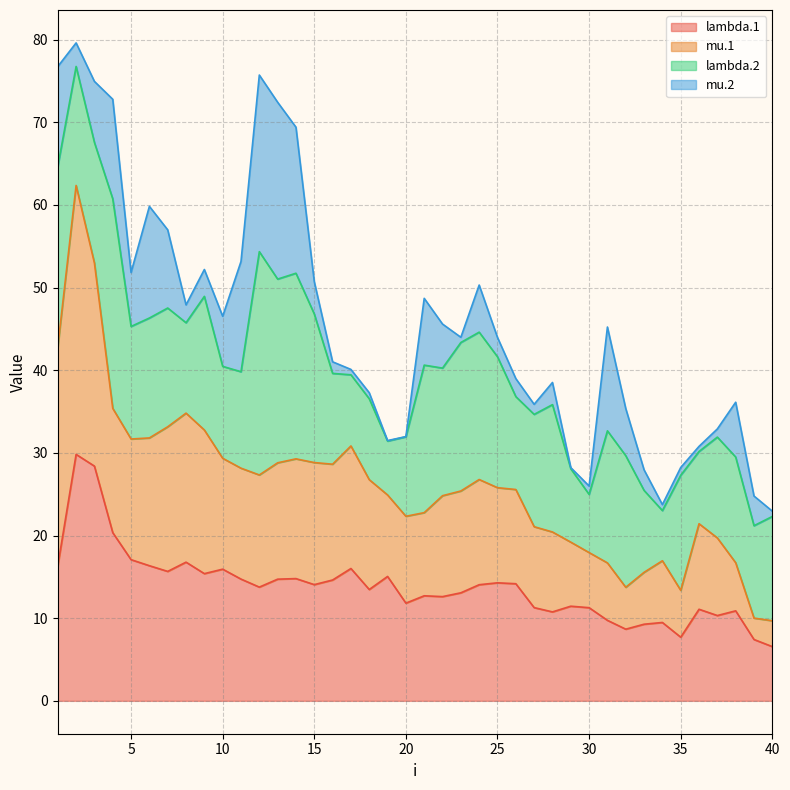

What is the sum of the lambda.1 values at 3 and 19?

43.5